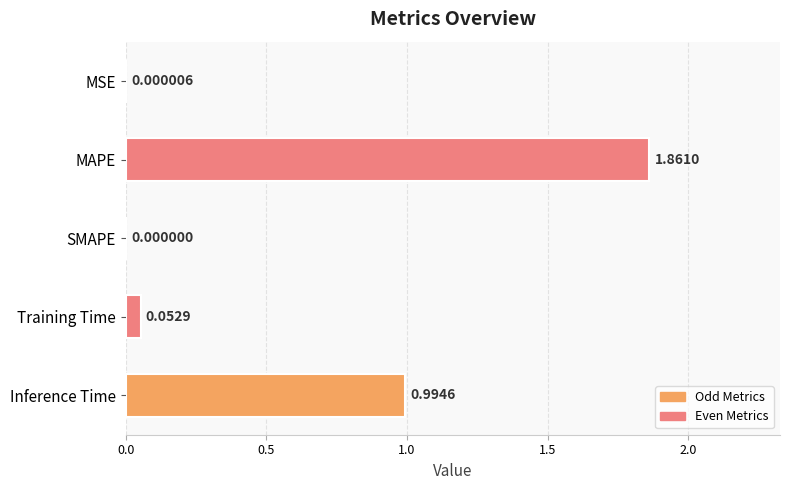

Are the bars horizontal?

Yes